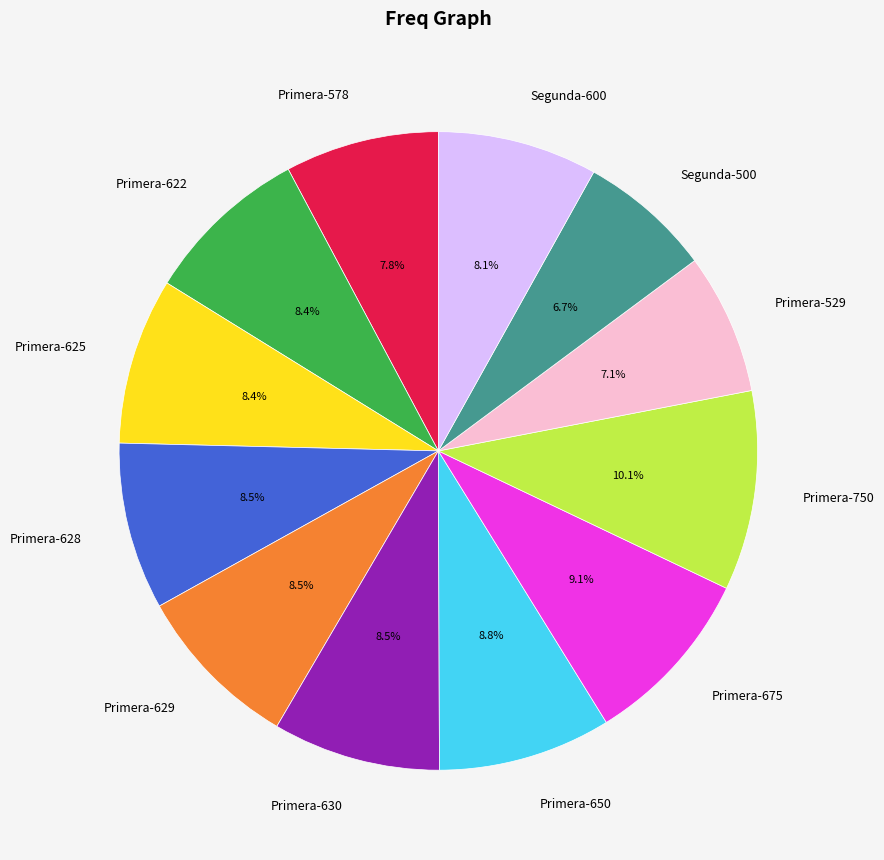

Which slice is the largest?

Primera-750